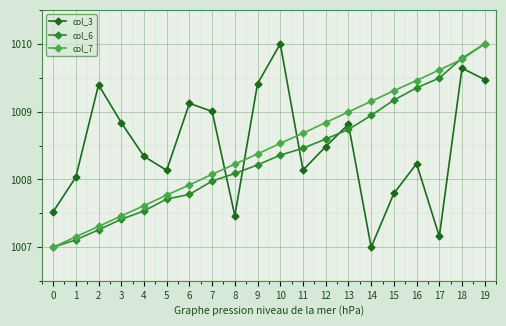

List the series in order of their overall mean, lowest first.

col_6, col_7, col_3